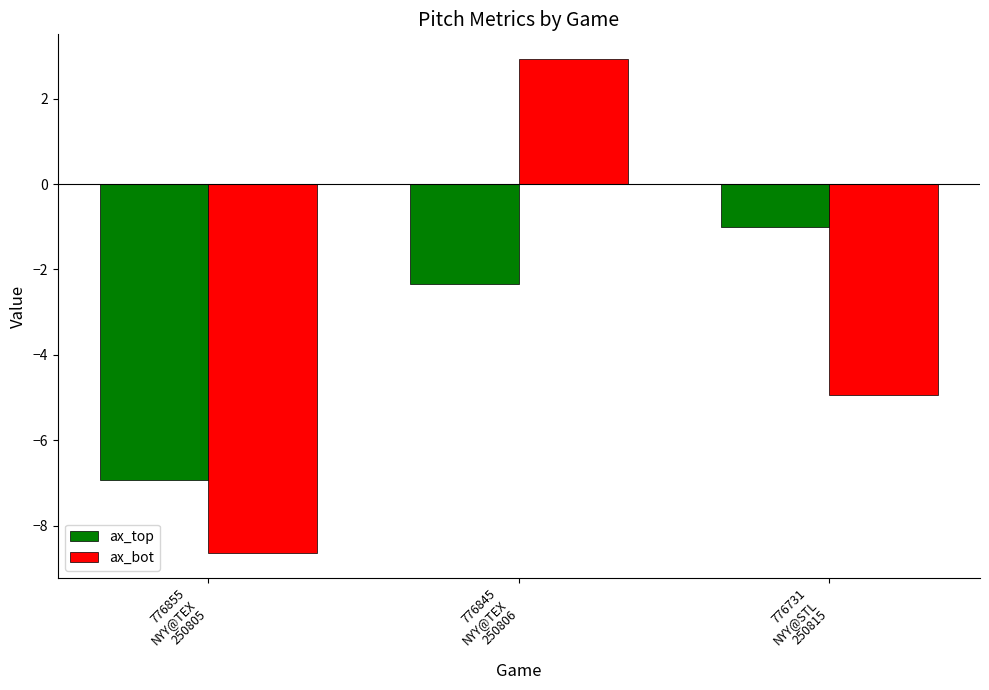

Which series has the widest spread of values?

ax_bot